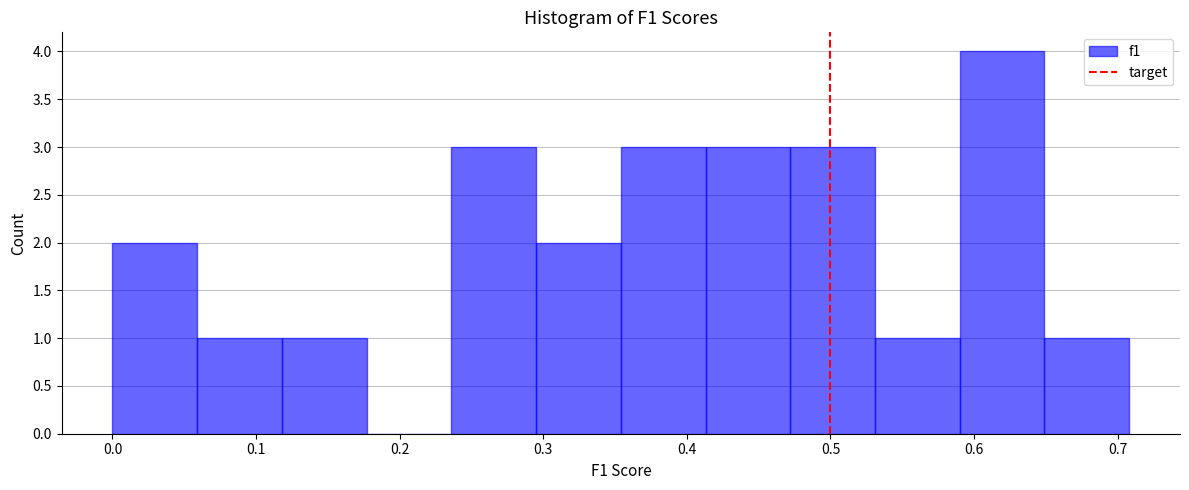

Which range on the x-axis has the tallest bar?

0.59 to 0.65